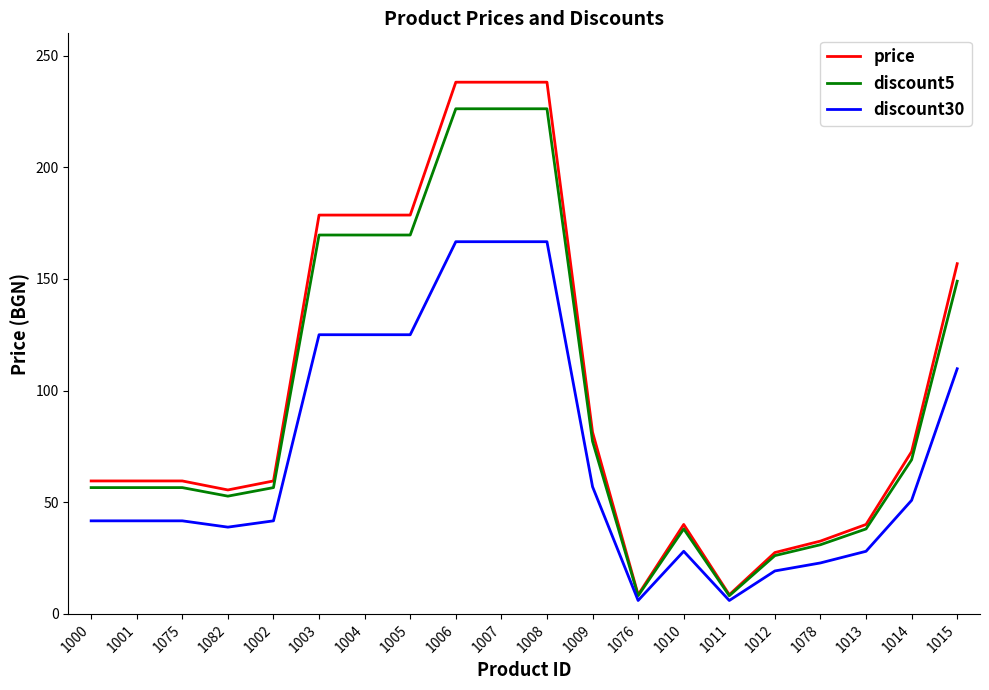

At 1007, list the series in order from smallest to largest.

discount30, discount5, price